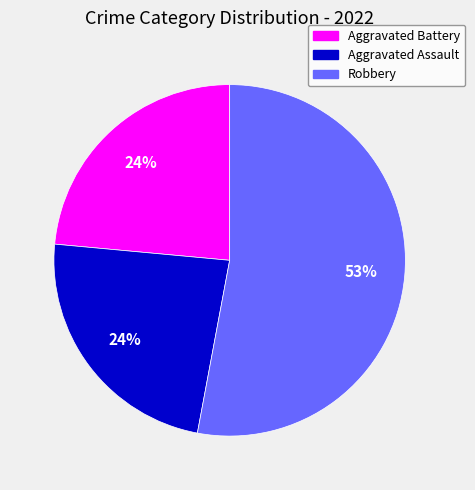

Approximately how many times larger is the value at Aggravated Assault compared to Aggravated Battery?

1.0